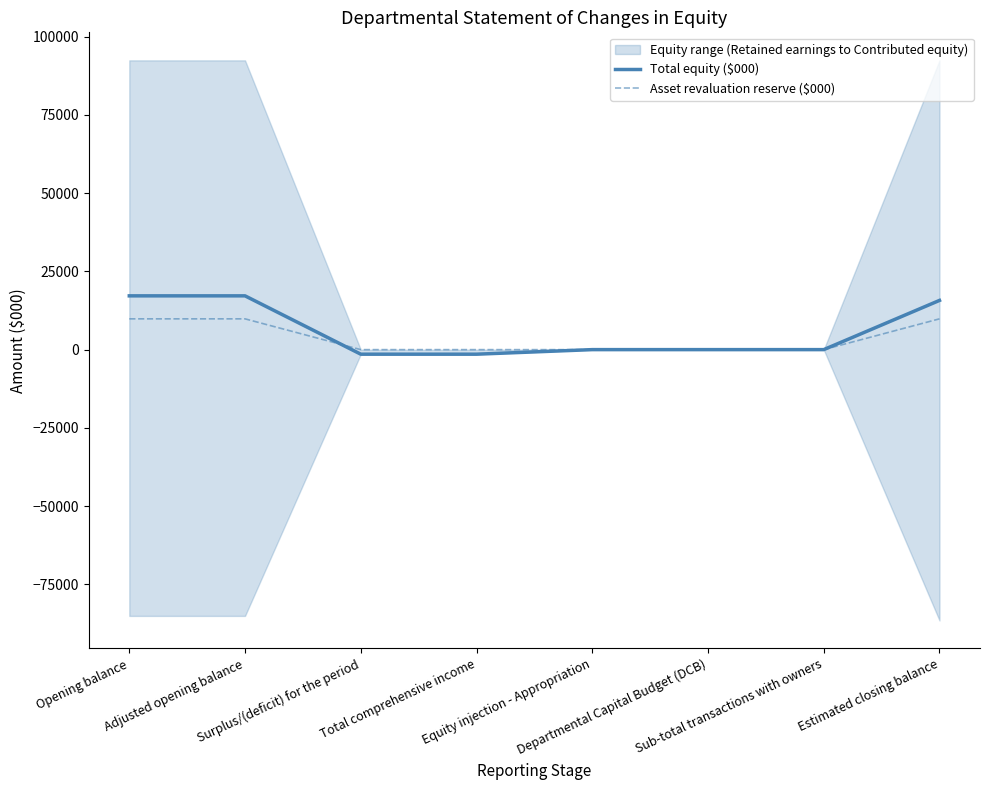

Where is Total equity ($000) nearest to the value 7860?

Equity injection - Appropriation